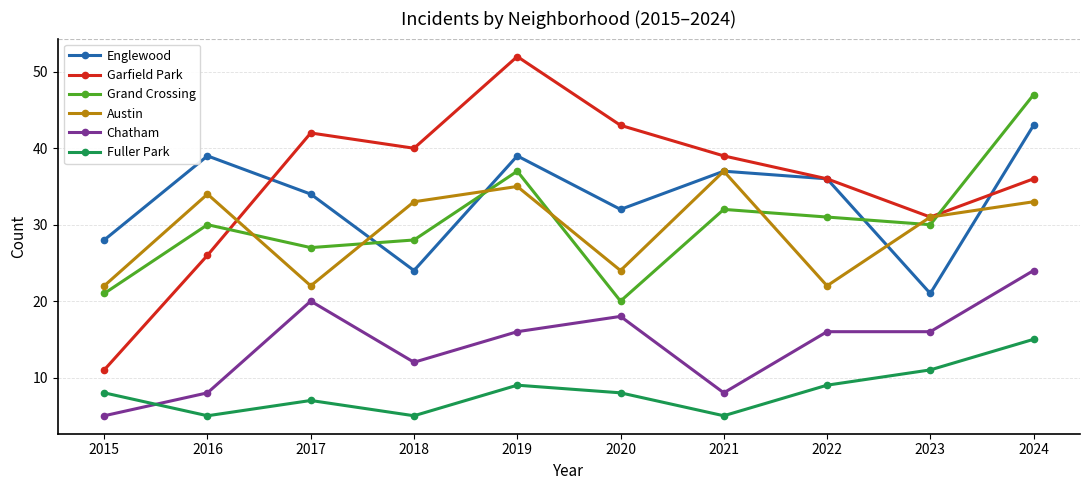

Reading right to left, list all the values displayed in this chart.

Englewood: 2024=43	2023=21	2022=36	2021=37	2020=32	2019=39	2018=24	2017=34	2016=39	2015=28
Garfield Park: 2024=36	2023=31	2022=36	2021=39	2020=43	2019=52	2018=40	2017=42	2016=26	2015=11
Grand Crossing: 2024=47	2023=30	2022=31	2021=32	2020=20	2019=37	2018=28	2017=27	2016=30	2015=21
Austin: 2024=33	2023=31	2022=22	2021=37	2020=24	2019=35	2018=33	2017=22	2016=34	2015=22
Chatham: 2024=24	2023=16	2022=16	2021=8	2020=18	2019=16	2018=12	2017=20	2016=8	2015=5
Fuller Park: 2024=15	2023=11	2022=9	2021=5	2020=8	2019=9	2018=5	2017=7	2016=5	2015=8